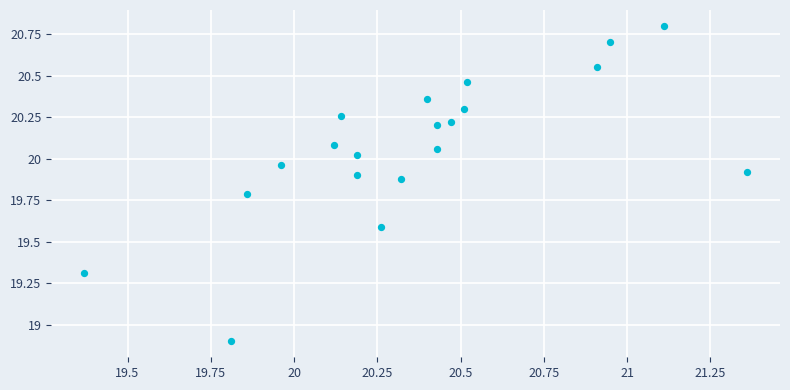

What is the range of X values (max minus min)?

2.0